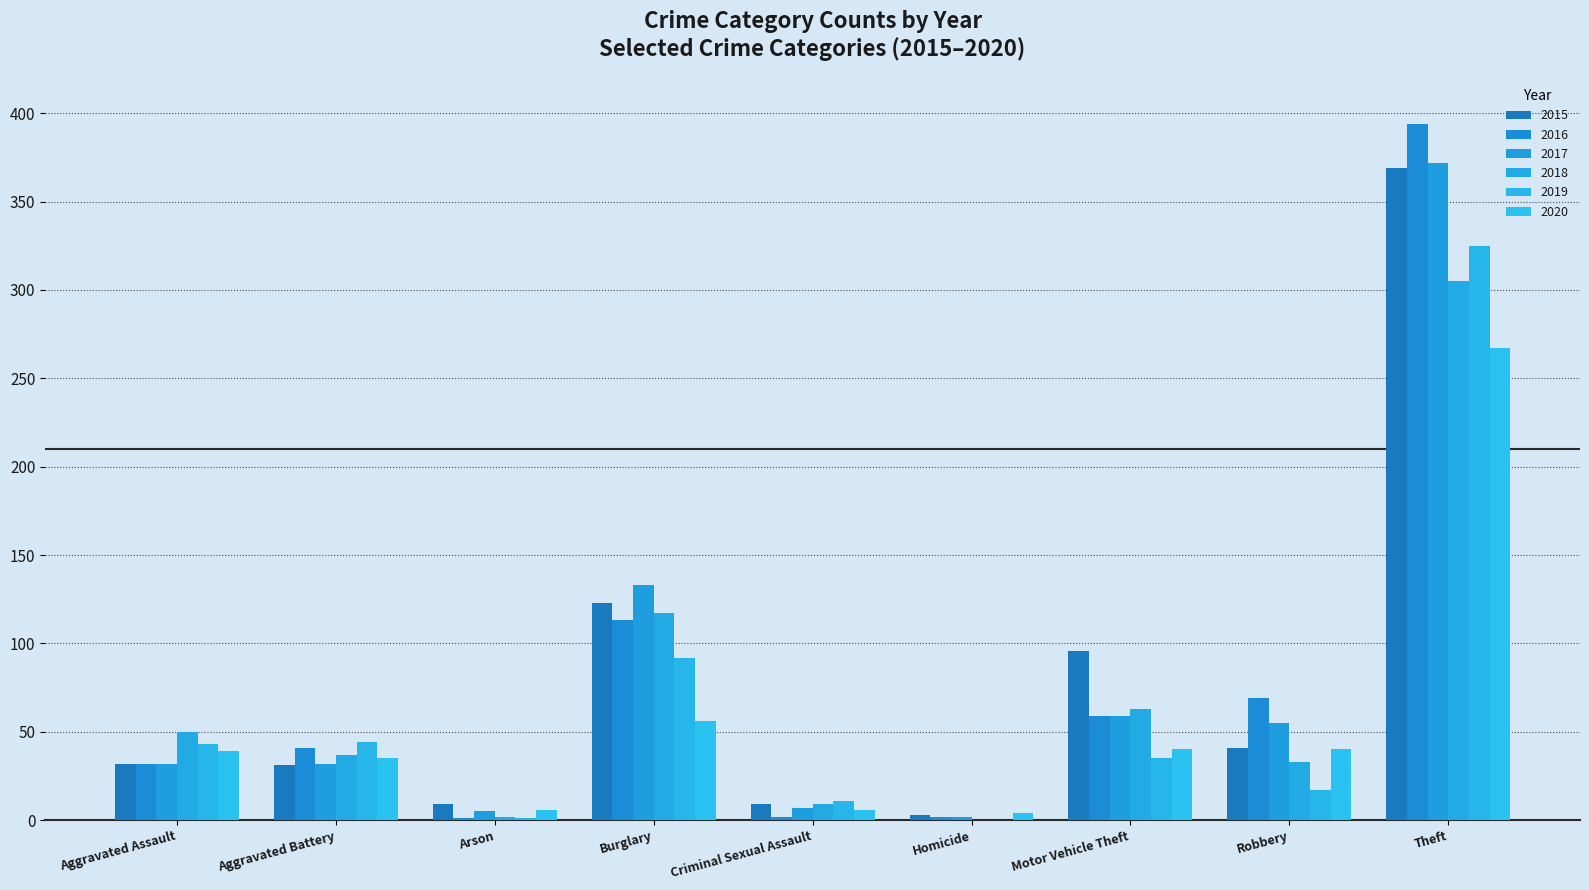

Reading left to right, extract all data points from this chart.

2015: Aggravated Assault=32	Aggravated Battery=31	Arson=9	Burglary=123	Criminal Sexual Assault=9	Homicide=3	Motor Vehicle Theft=96	Robbery=41	Theft=369
2016: Aggravated Assault=32	Aggravated Battery=41	Arson=1	Burglary=113	Criminal Sexual Assault=2	Homicide=2	Motor Vehicle Theft=59	Robbery=69	Theft=394
2017: Aggravated Assault=32	Aggravated Battery=32	Arson=5	Burglary=133	Criminal Sexual Assault=7	Homicide=2	Motor Vehicle Theft=59	Robbery=55	Theft=372
2018: Aggravated Assault=50	Aggravated Battery=37	Arson=2	Burglary=117	Criminal Sexual Assault=9	Homicide=0	Motor Vehicle Theft=63	Robbery=33	Theft=305
2019: Aggravated Assault=43	Aggravated Battery=44	Arson=1	Burglary=92	Criminal Sexual Assault=11	Homicide=0	Motor Vehicle Theft=35	Robbery=17	Theft=325
2020: Aggravated Assault=39	Aggravated Battery=35	Arson=6	Burglary=56	Criminal Sexual Assault=6	Homicide=4	Motor Vehicle Theft=40	Robbery=40	Theft=267